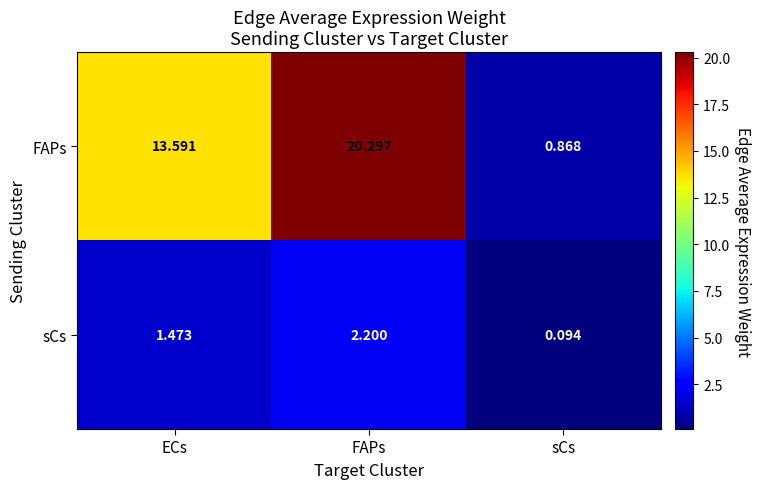

Which series changed the most between FAPs and sCs?

FAPs